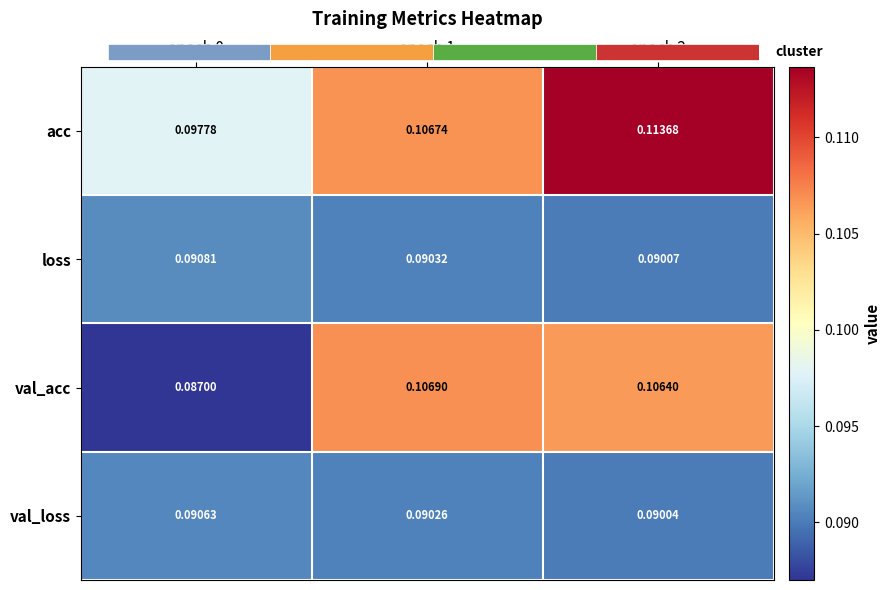

Reading left to right, what are all the values shown in this chart?

acc: epoch 0=0.1	epoch 1=0.1	epoch 2=0.1
loss: epoch 0=0.1	epoch 1=0.1	epoch 2=0.1
val_acc: epoch 0=0.1	epoch 1=0.1	epoch 2=0.1
val_loss: epoch 0=0.1	epoch 1=0.1	epoch 2=0.1